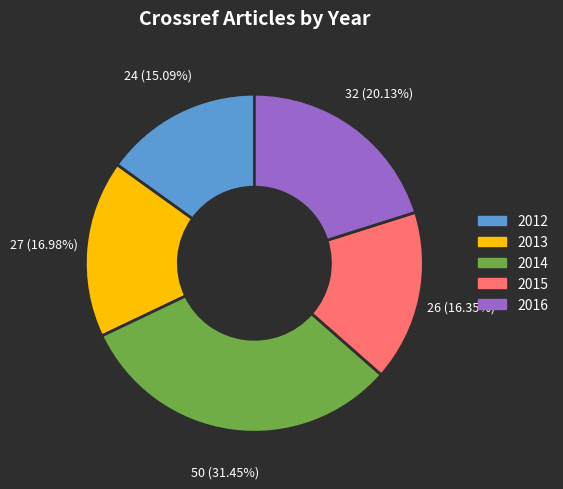

Combined, do 2016 and 2014 account for over 50%?

Yes